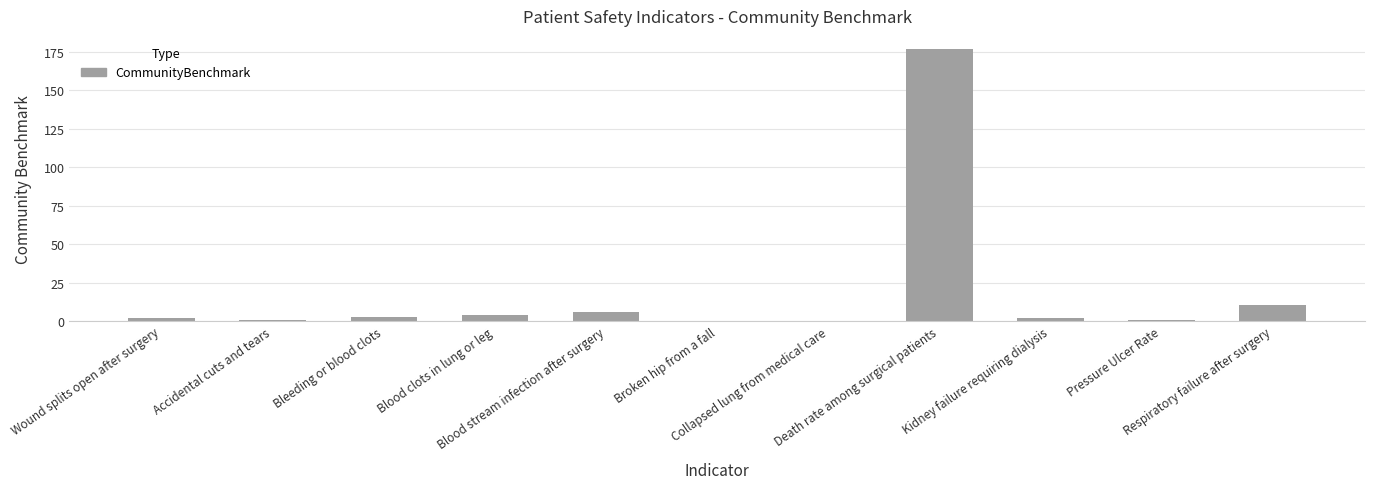

What is the change in value from Collapsed lung from medical care to Respiratory failure after surgery?

+10.0